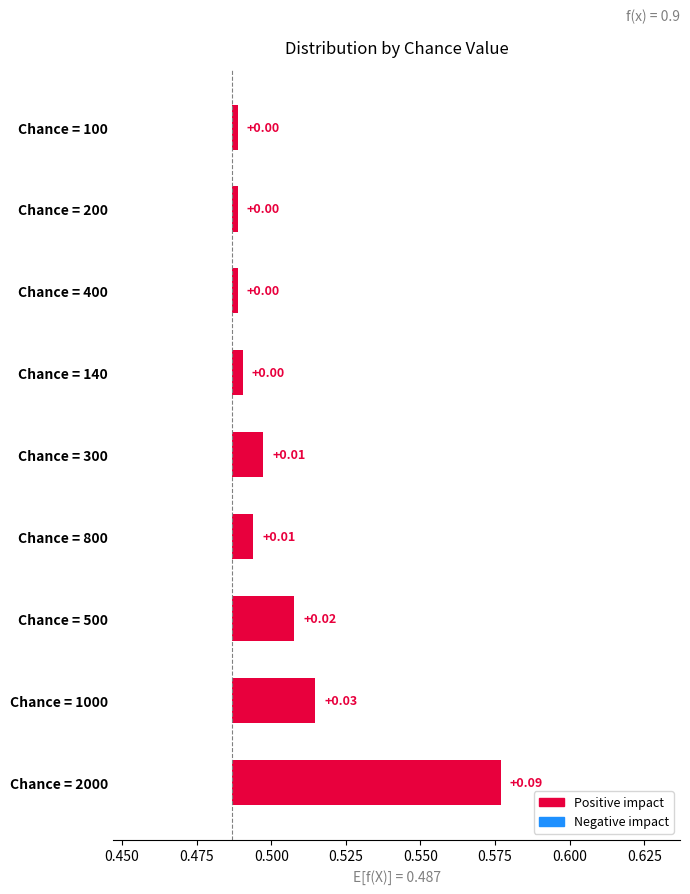

Are the bars horizontal?

Yes